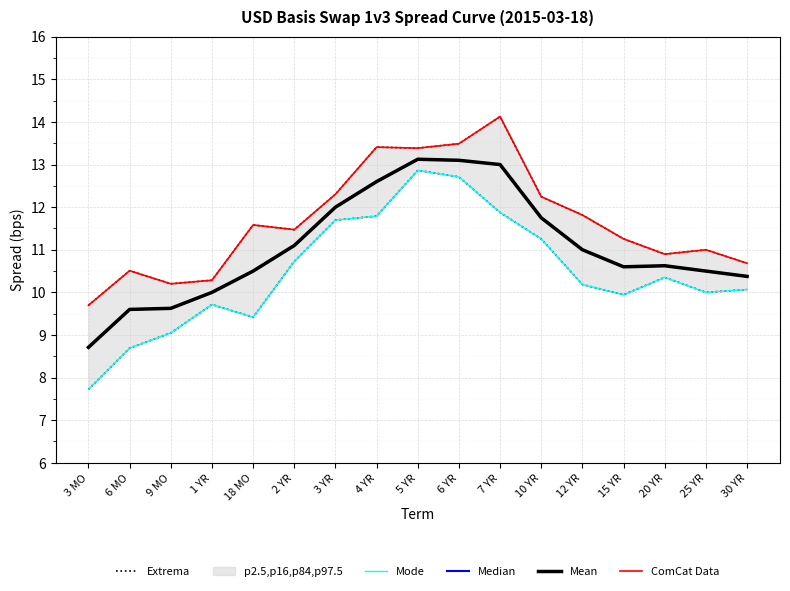

What is the sum of all Median values?

188.2